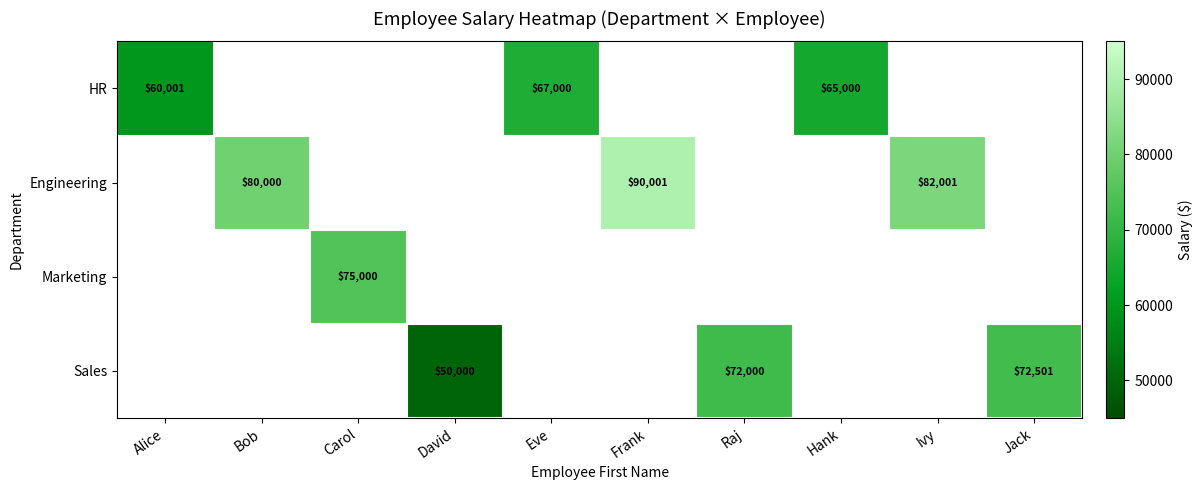

Is the value of Sales at Jack greater than the value of Marketing at Alice?

No